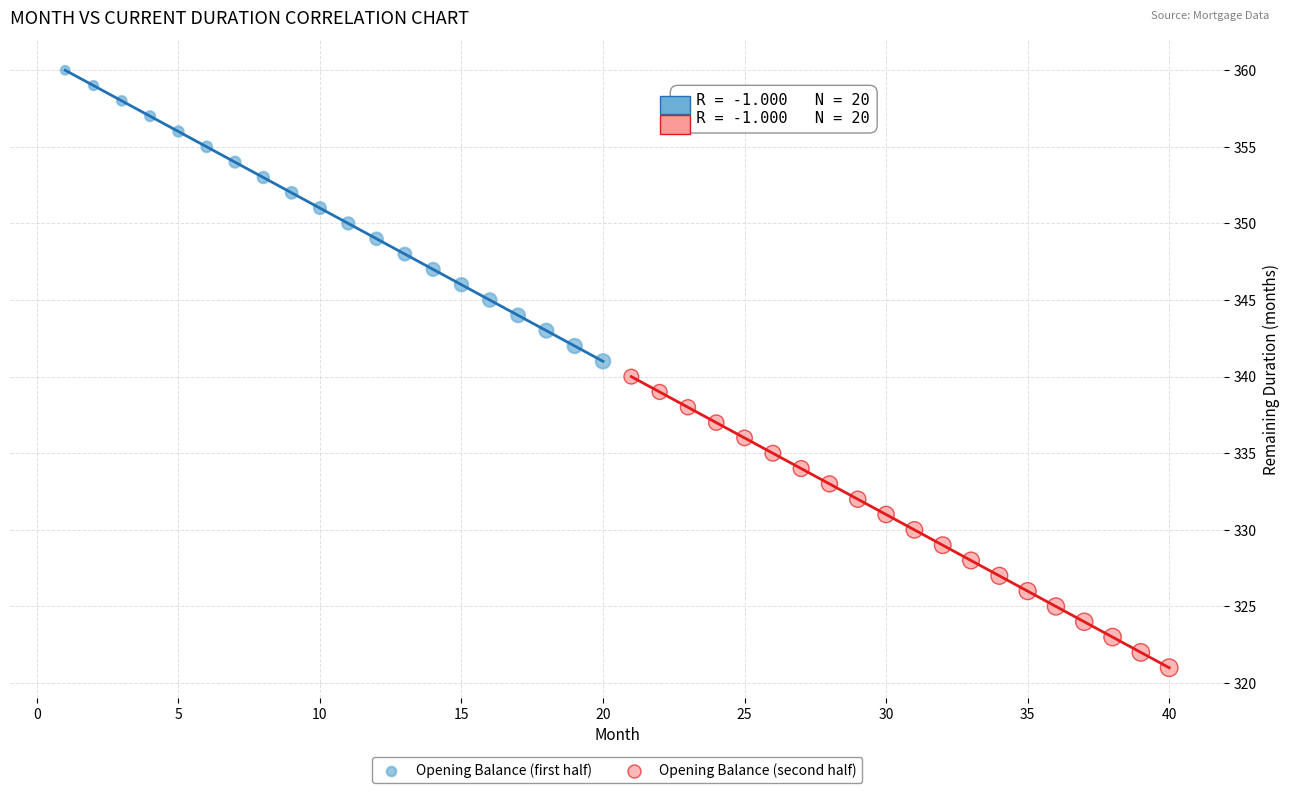

Which series reaches the minimum Y coordinate?

Opening Balance (second half)